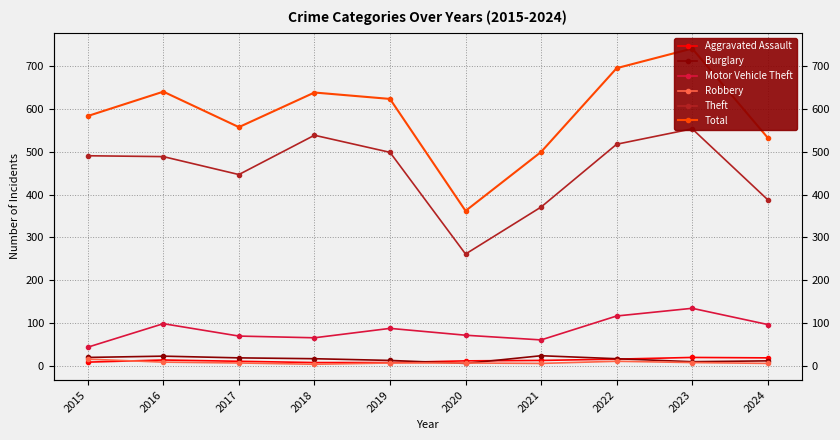

True or false: Motor Vehicle Theft and Aggravated Assault intersect in this chart.

False